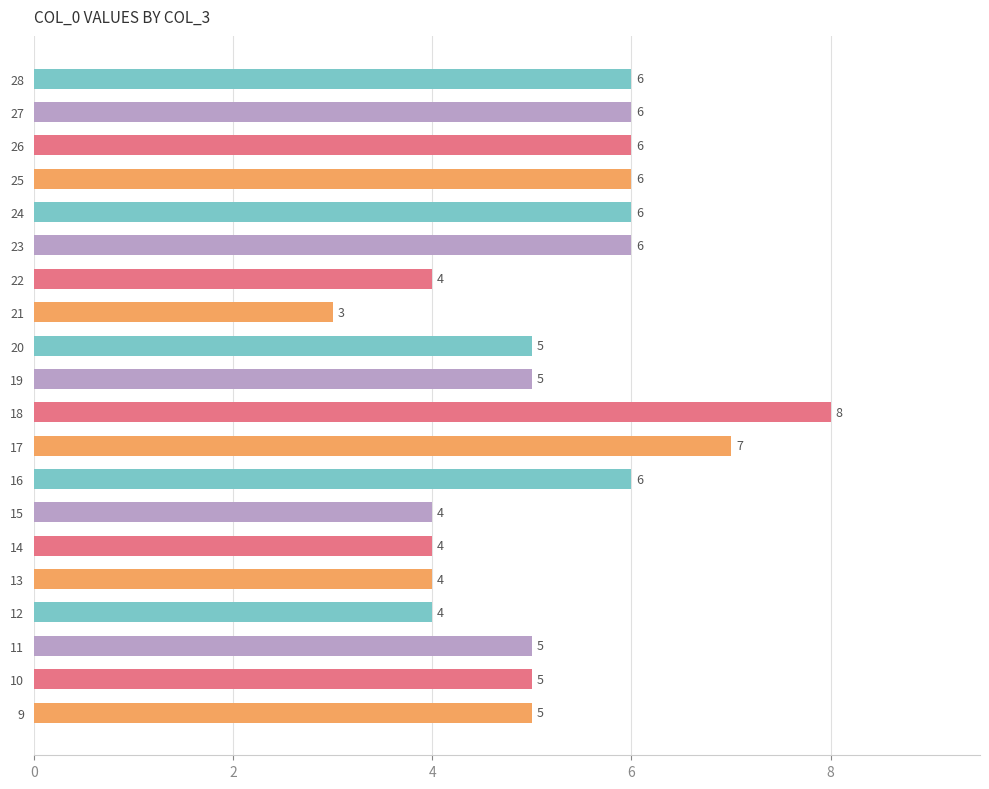

Count the number of categories in the chart.

20